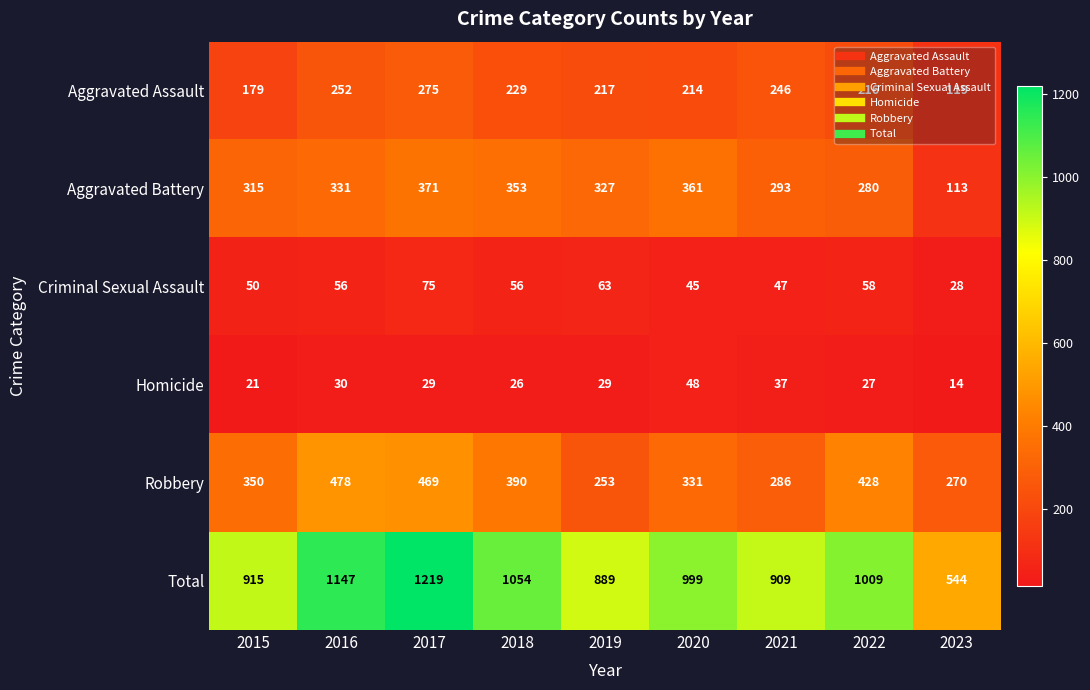

What is the smallest value displayed?

14